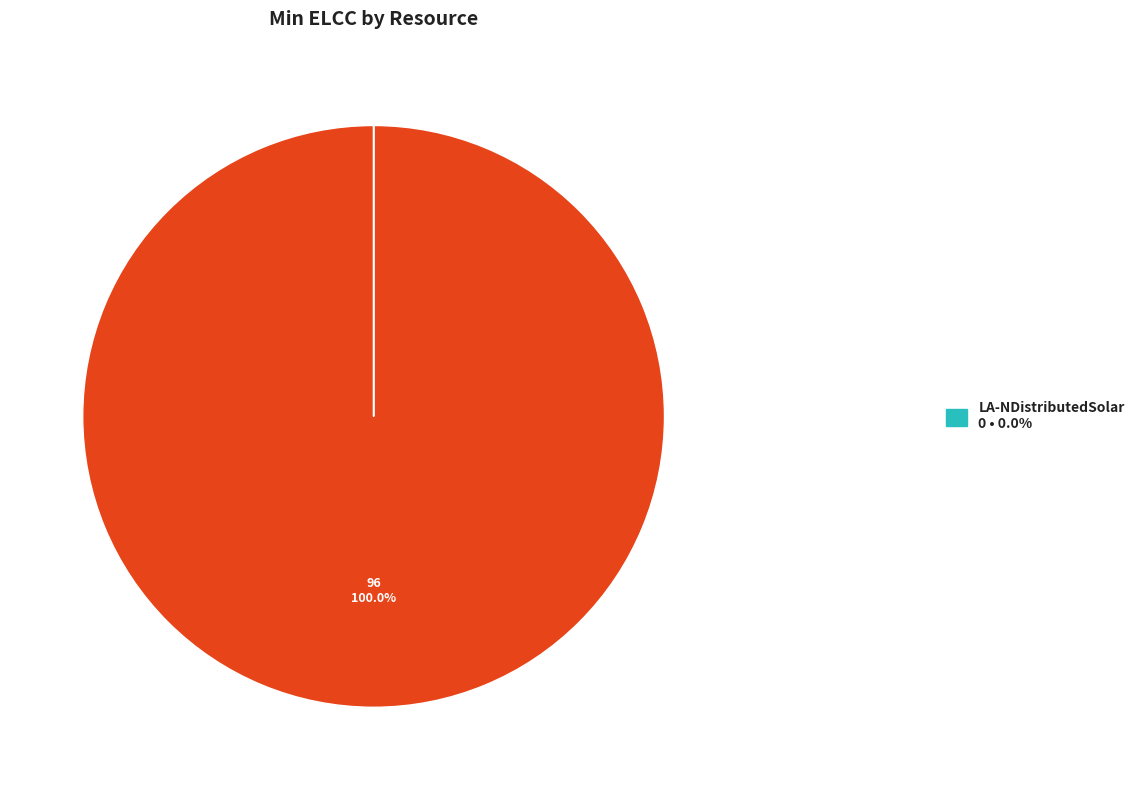

Does any single category account for the majority?

Yes